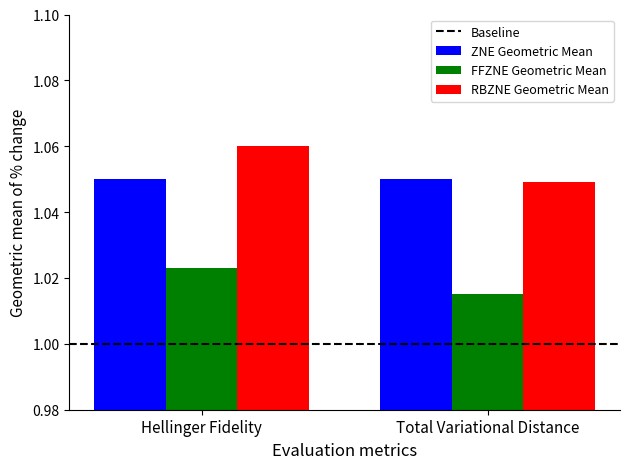

What is the spread (max minus min) of values at Total Variational Distance?

0.0